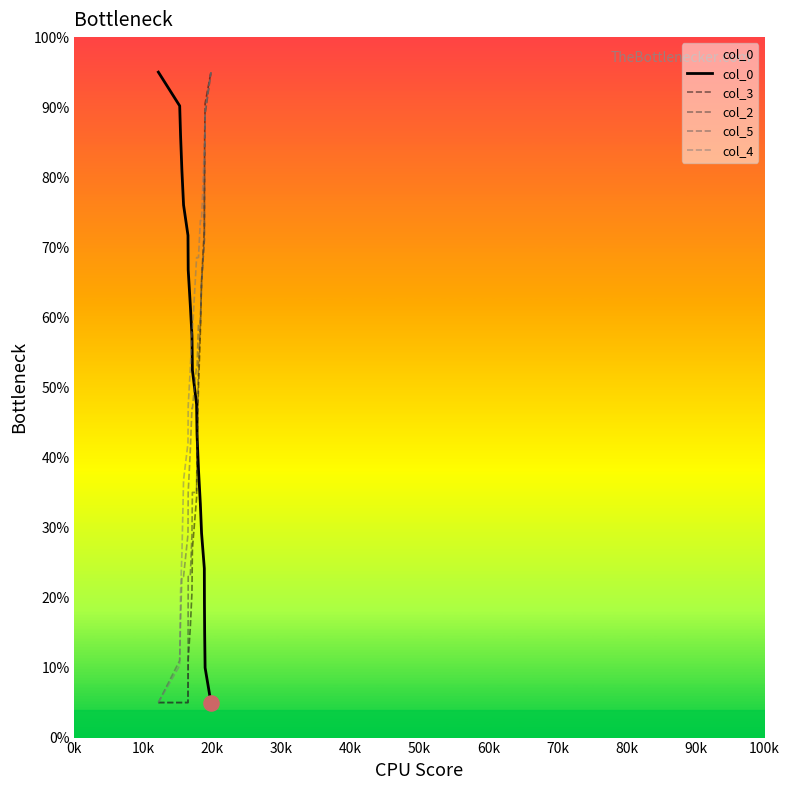

True or false: col_5 and col_0 intersect in this chart.

True